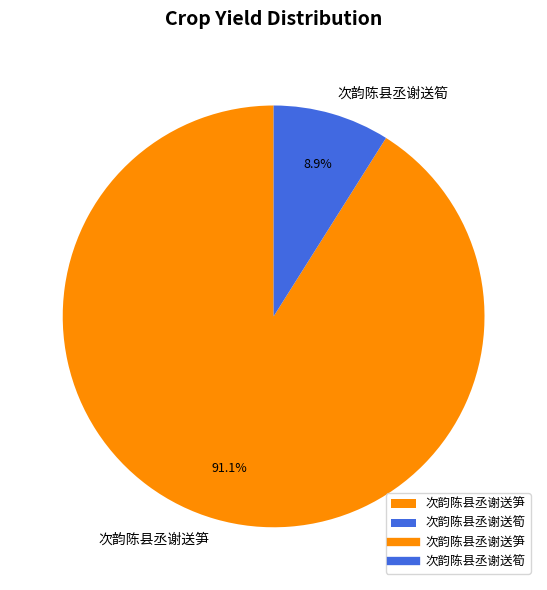

What percentage do 次韵陈县丞谢送筍 and 次韵陈县丞谢送笋 together represent?

100.0%